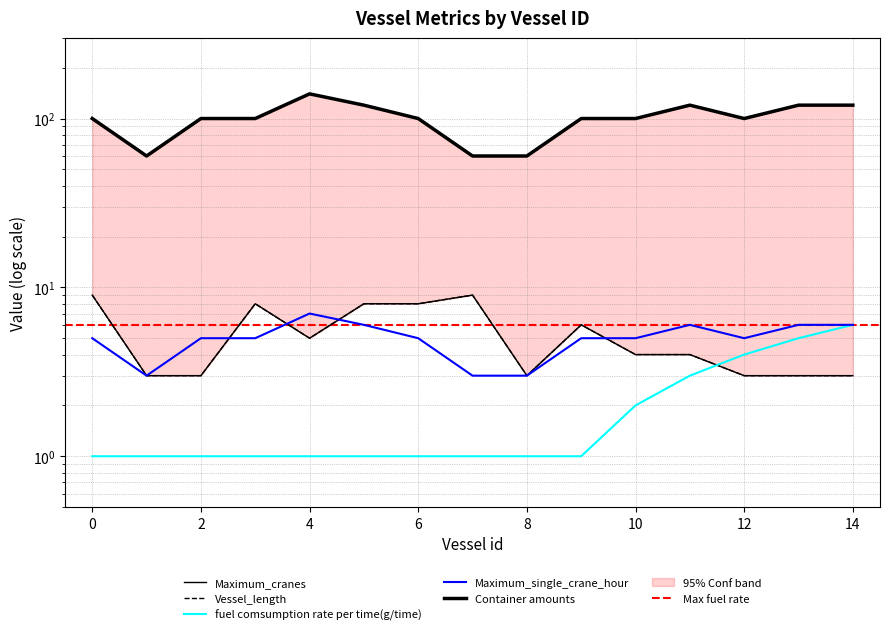

Count the number of categories in the chart.

15